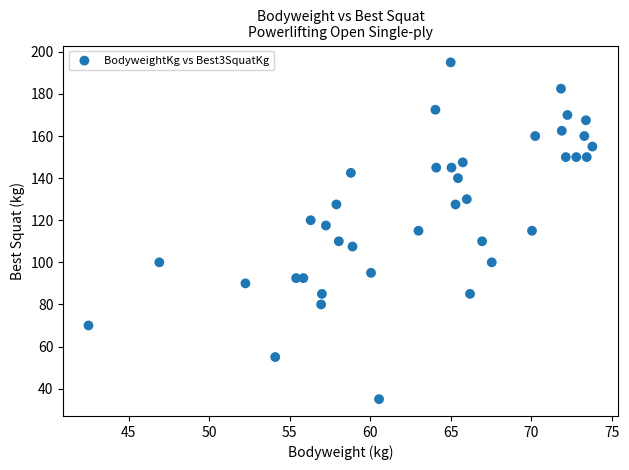

What is the range of X values (max minus min)?

31.3